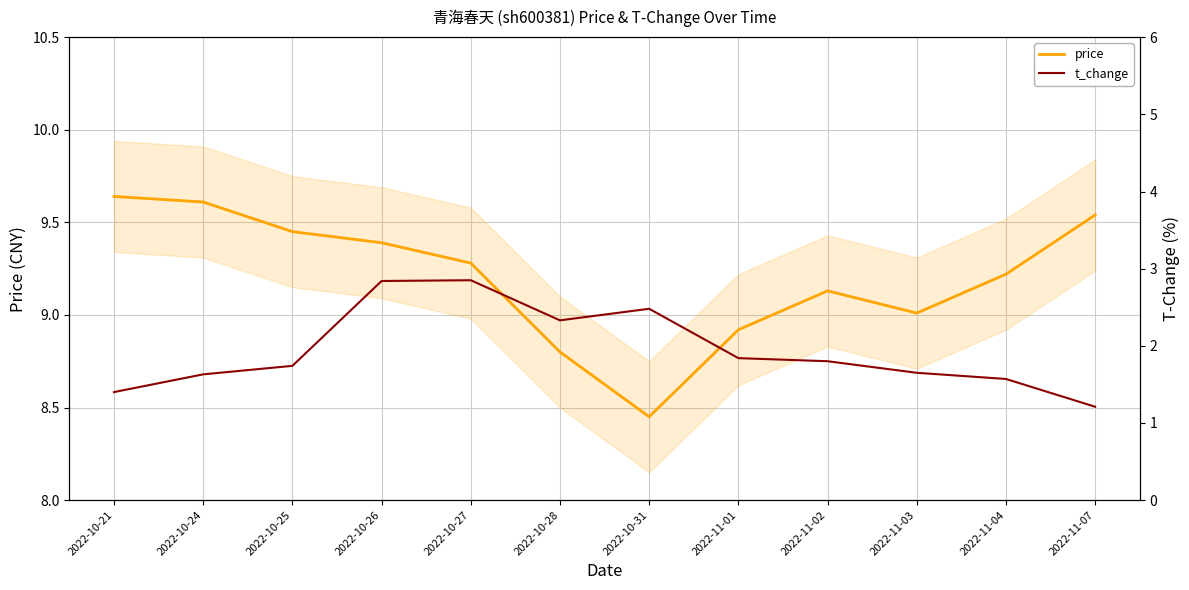

Reading left to right, extract all data points from this chart.

price: 9.6	9.6	9.4	9.4	9.3	8.8	8.4	8.9	9.1	9.0	9.2	9.5
t_change: 1.4	1.6	1.7	2.8	2.9	2.3	2.5	1.8	1.8	1.6	1.6	1.2